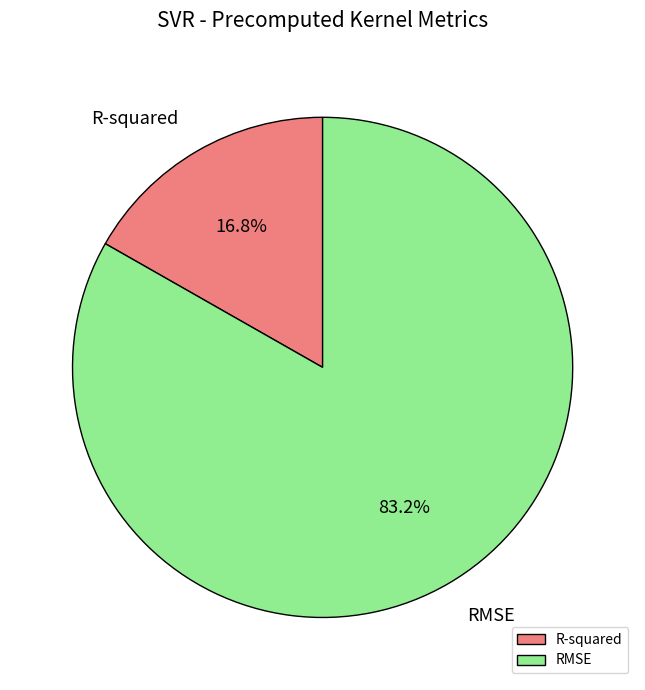

The R-squared slice represents 9% of the pie. True or false?

False